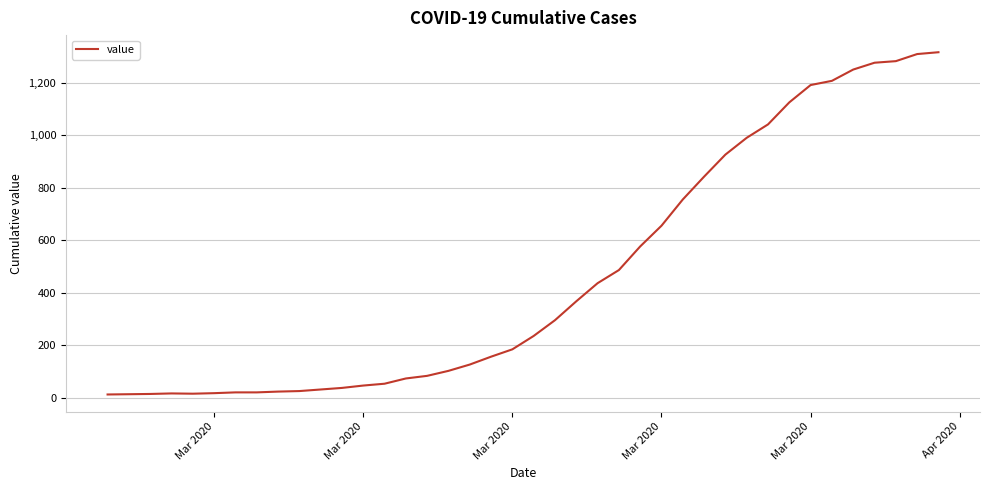

What is the difference between the maximum and minimum values?

1304